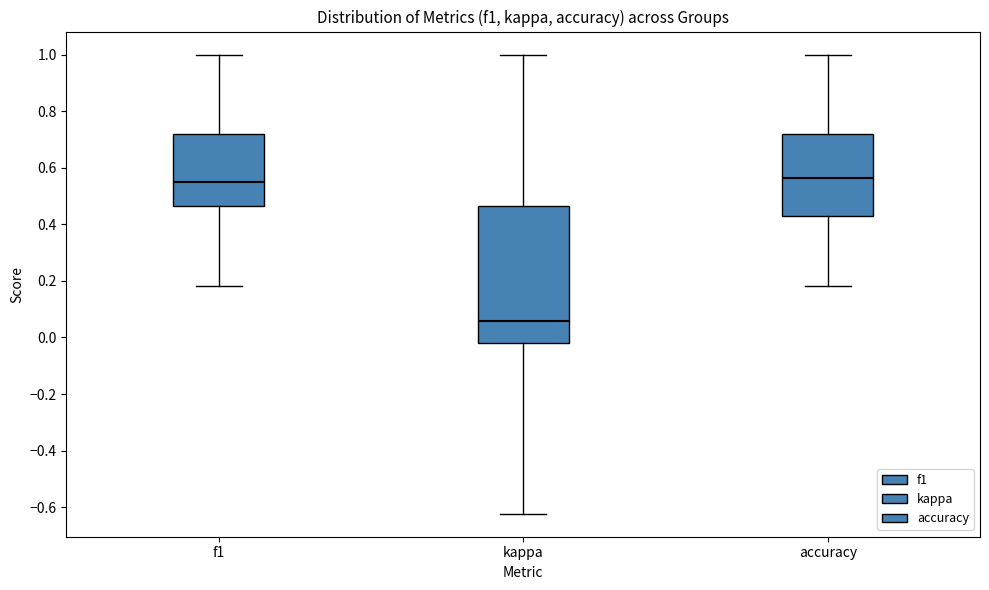

Where is the lower edge of the box for f1 on the y-axis? The values are not printed on the chart, so give them approximately, as read against the axis.

0.46